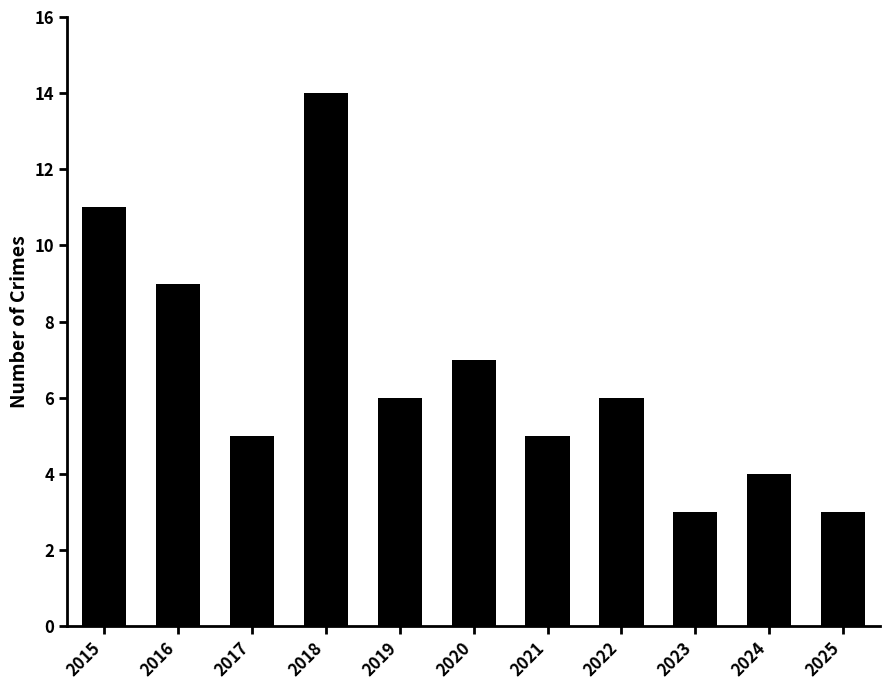

The value at 2019 is 6. True or false?

True